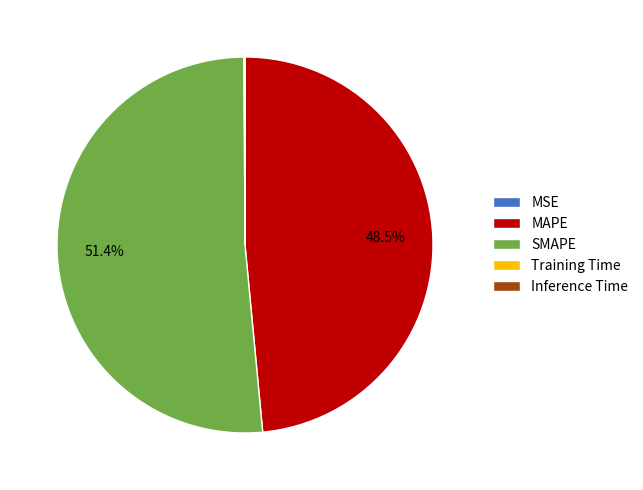

To the nearest percent, what is the combined percentage of MAPE and SMAPE?

100%